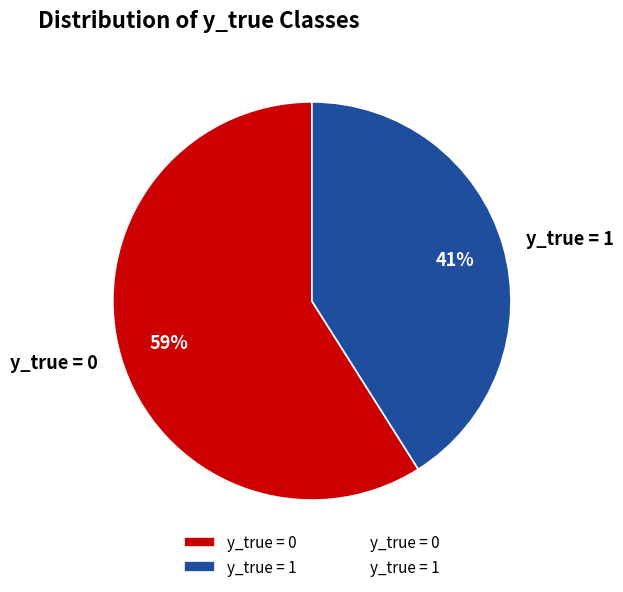

Which slice represents more than half of the pie?

y_true = 0